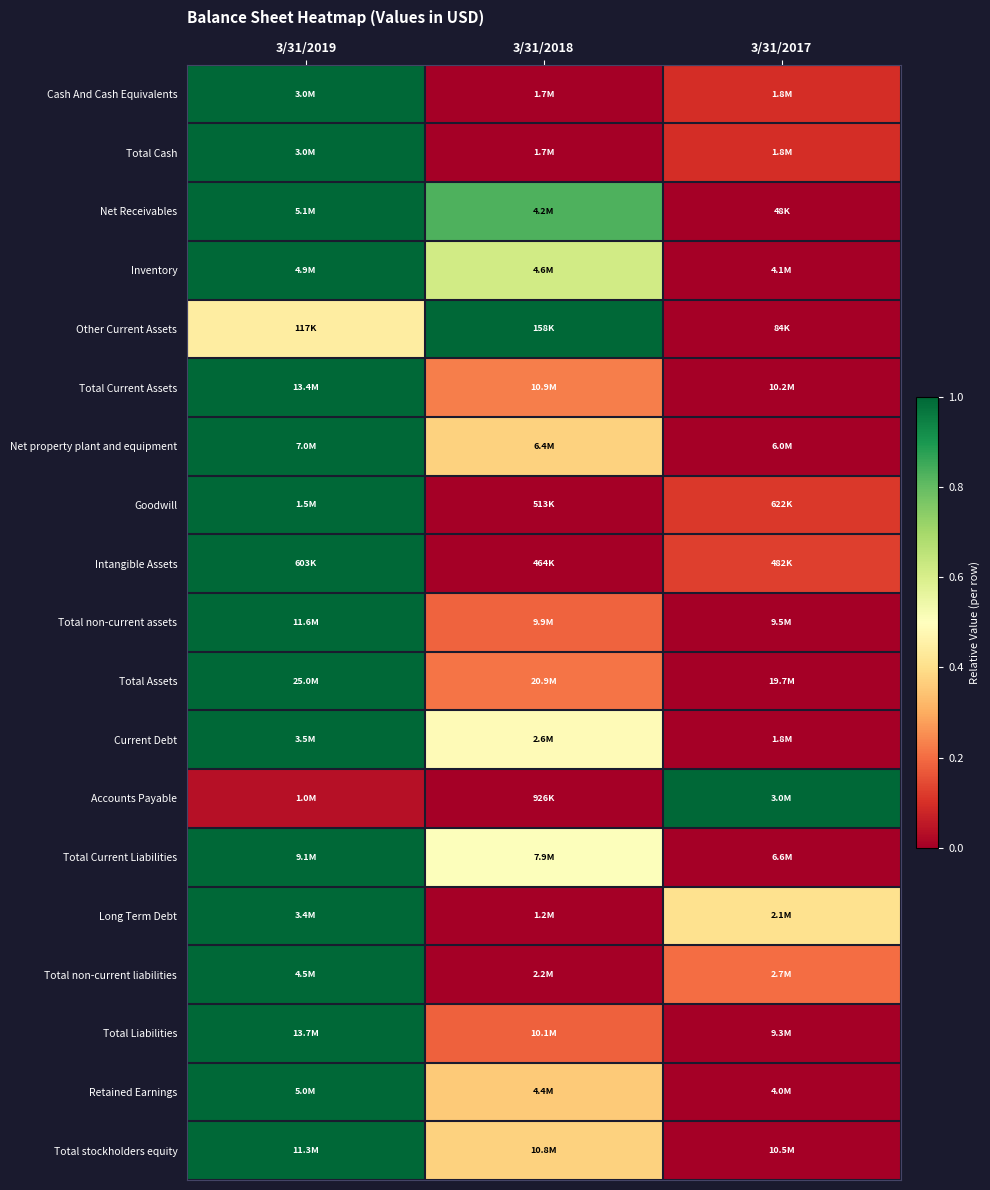

Between 3/31/2018 and 3/31/2017, which is larger?

3/31/2017